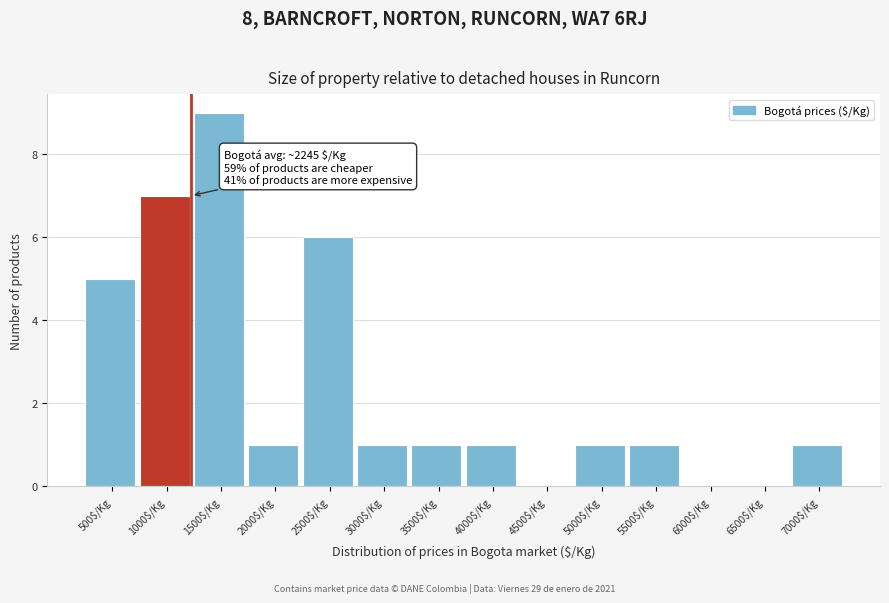

What is the sum of all values?

34